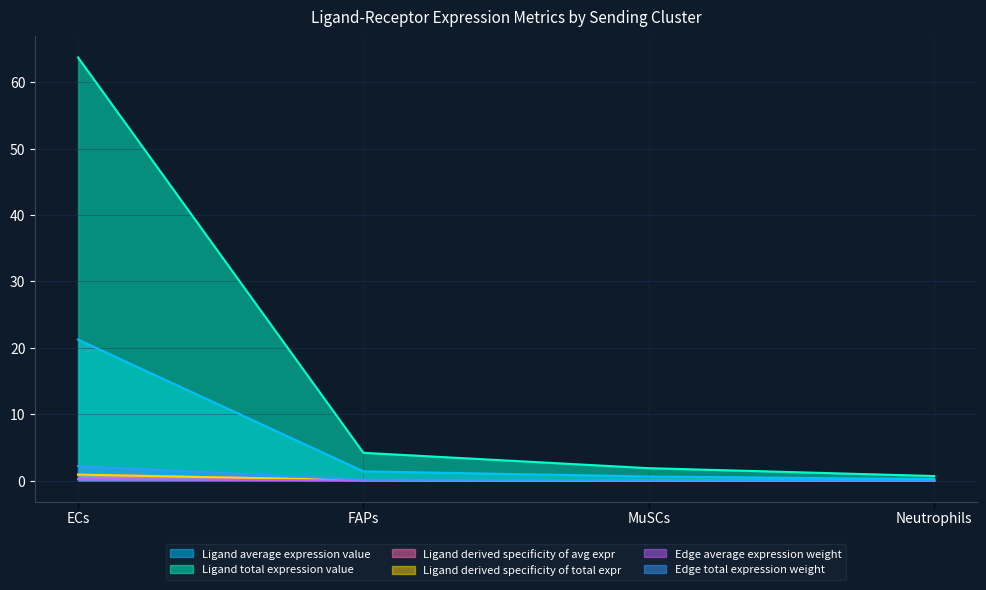

What is the difference between the maximum and second lowest values in the Edge average expression weight series?

0.2